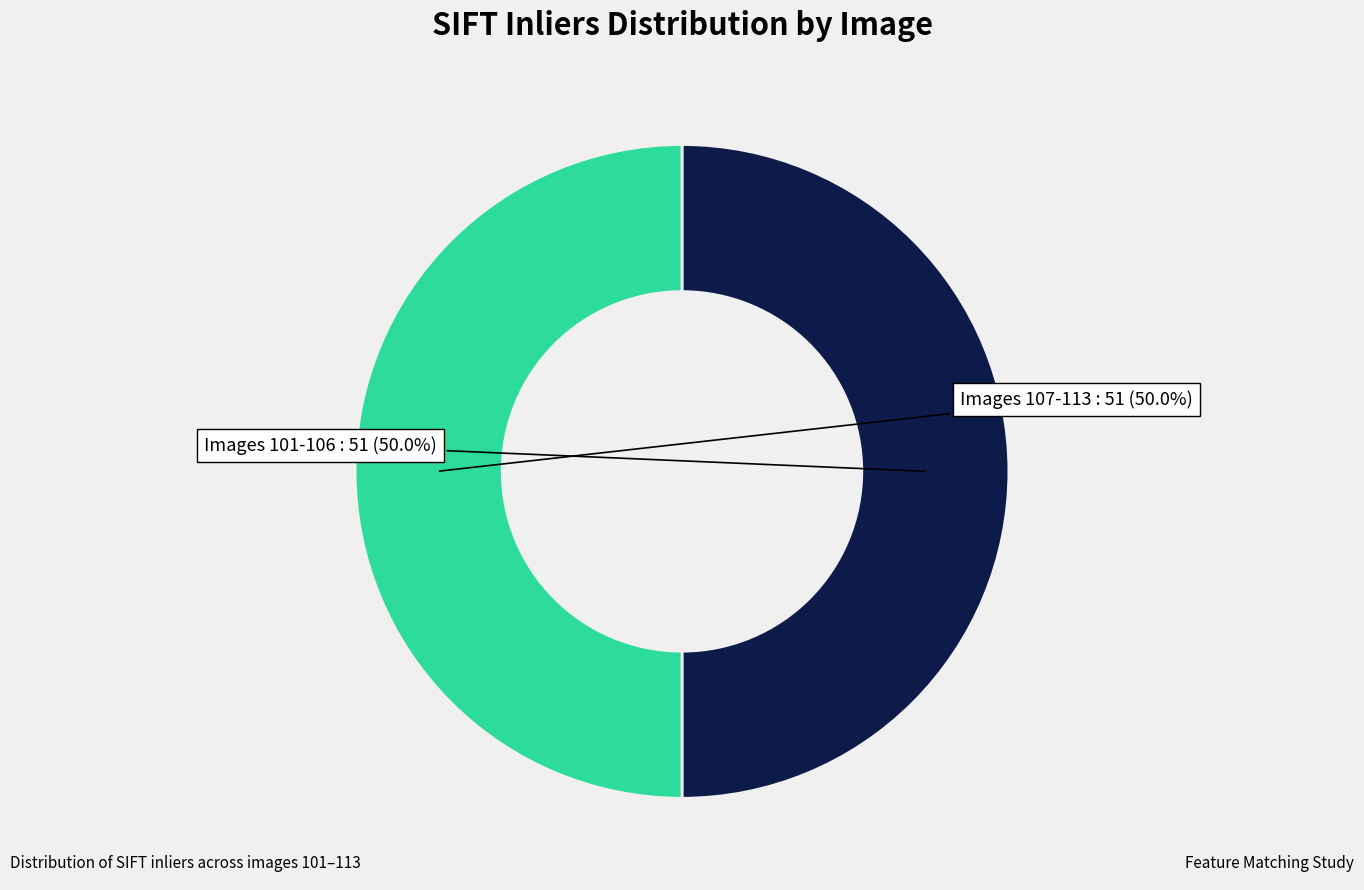

Count the number of slices in the pie.

2